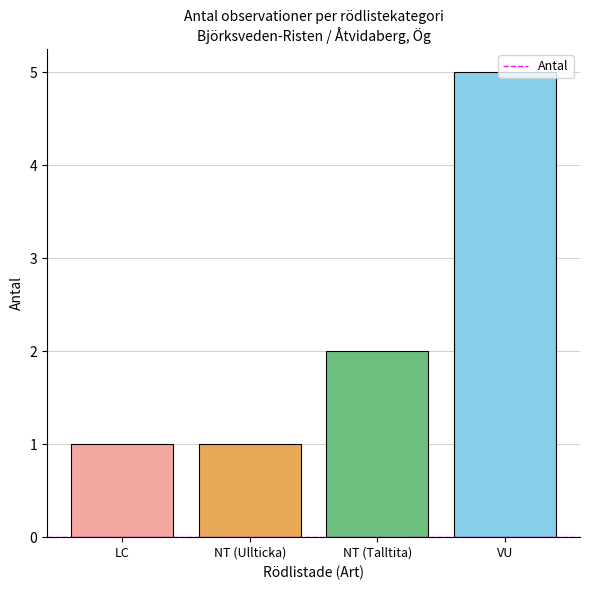

What is the label of the 1st bar from the left?

LC